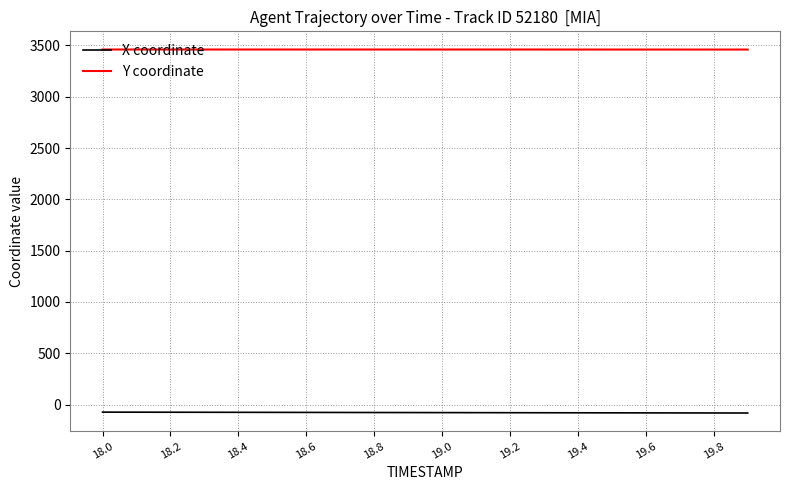

Does the chart display data point markers on the line(s)?

No